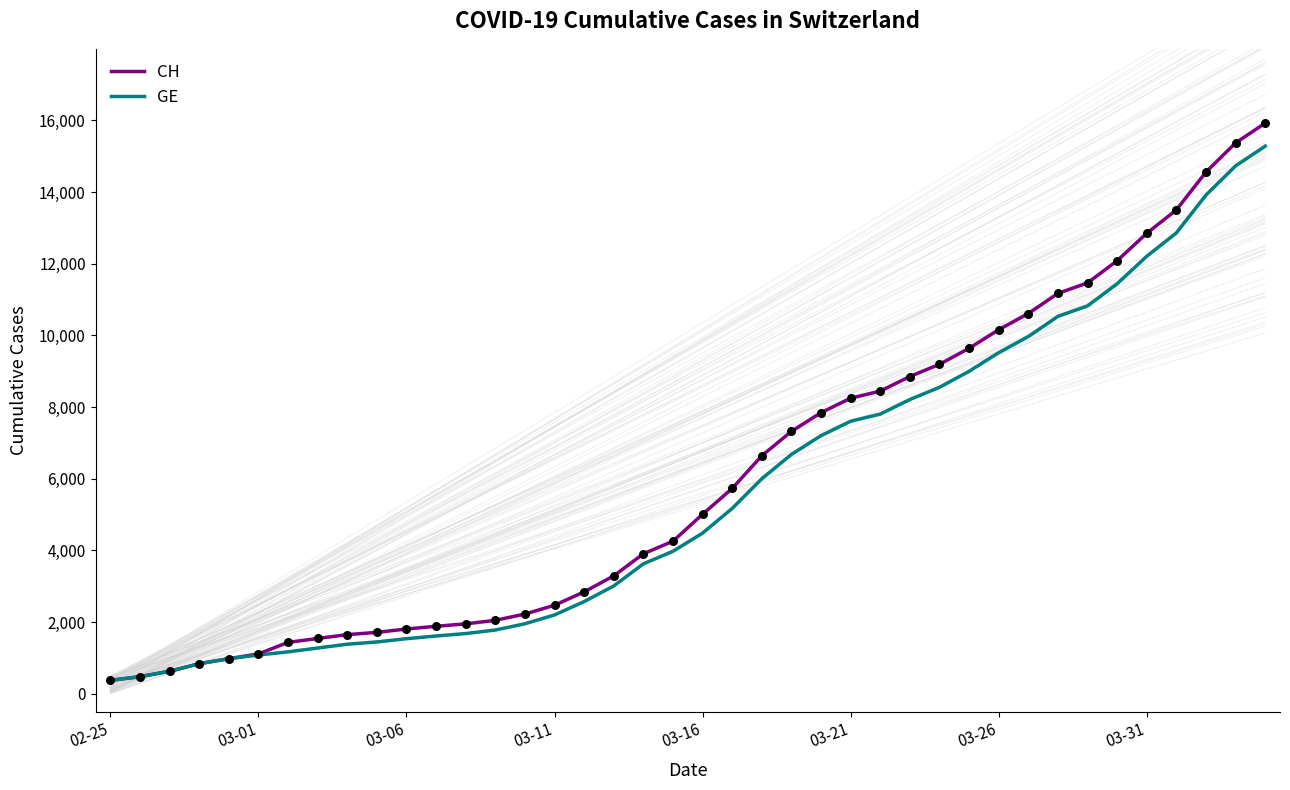

Which series has the widest spread of values?

CH